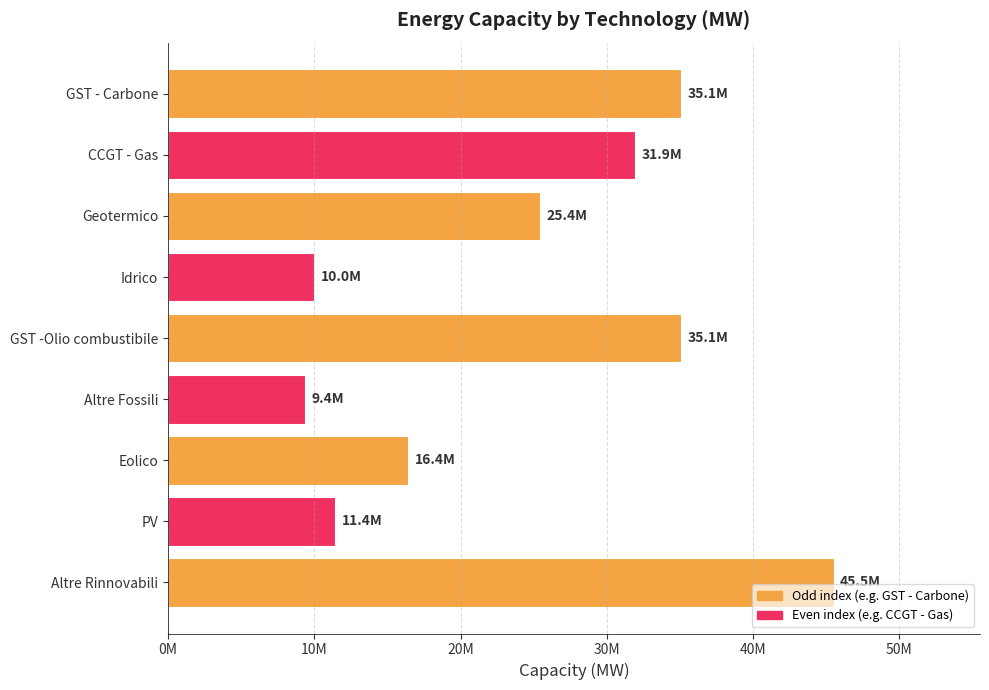

What is the smallest value displayed?

9357000.0